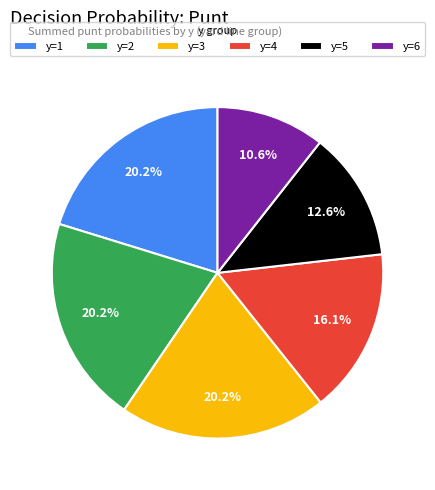

Which slice is the smallest?

y=6